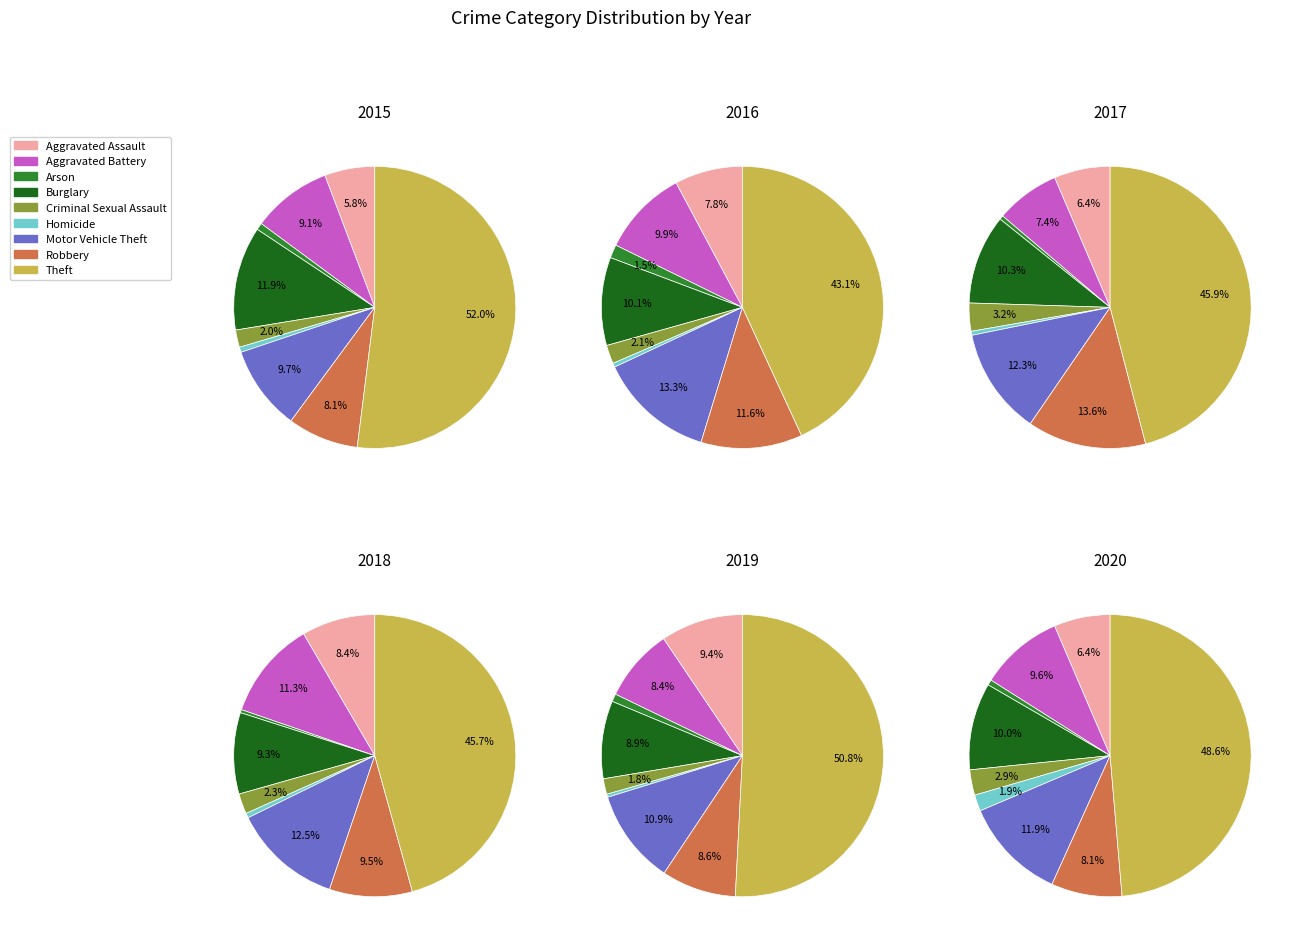

To the nearest percent, what is the combined percentage of Robbery and Theft?

59%